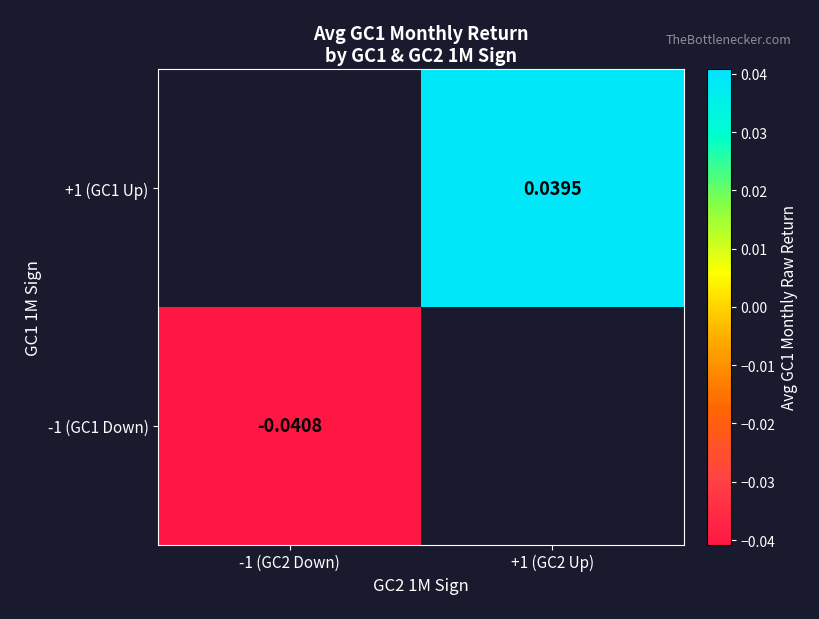

Where is -1 (GC1 Down) nearest to the value 0?

-1 (GC2 Down)